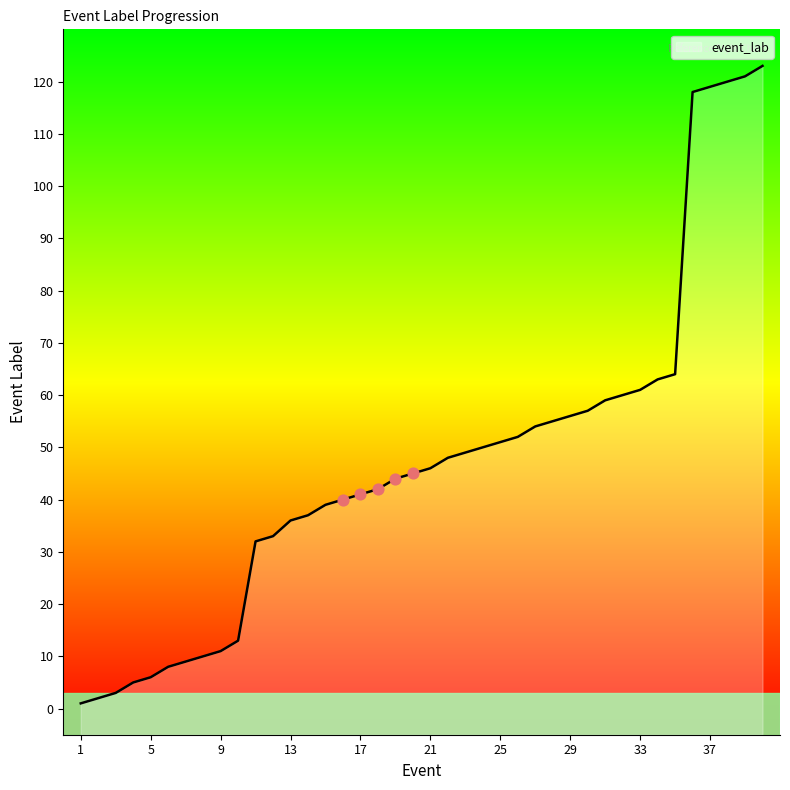

Approximately how many times larger is the value at 15 compared to 13?

1.1